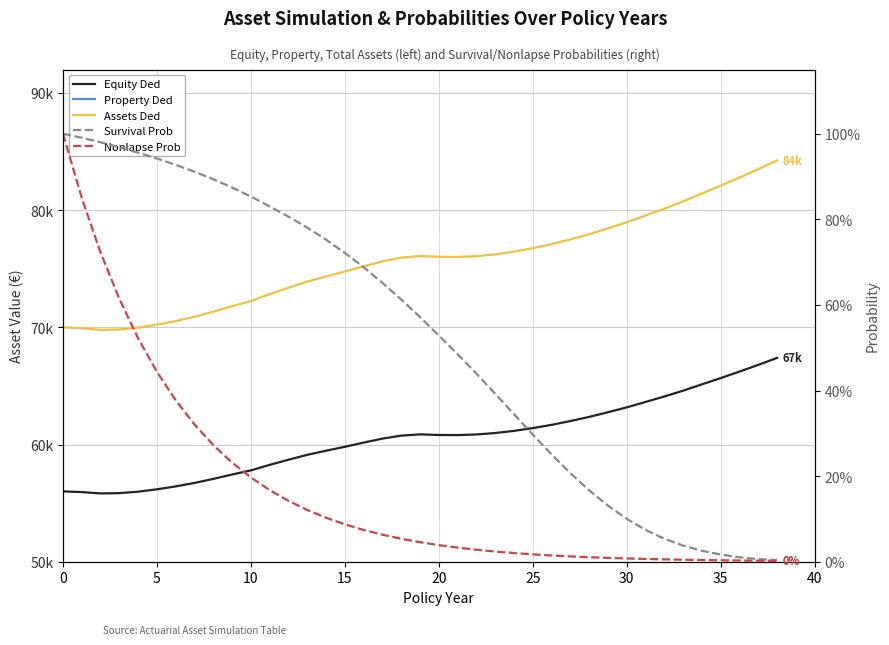

How many interior local peaks does the Equity Ded series have?

1